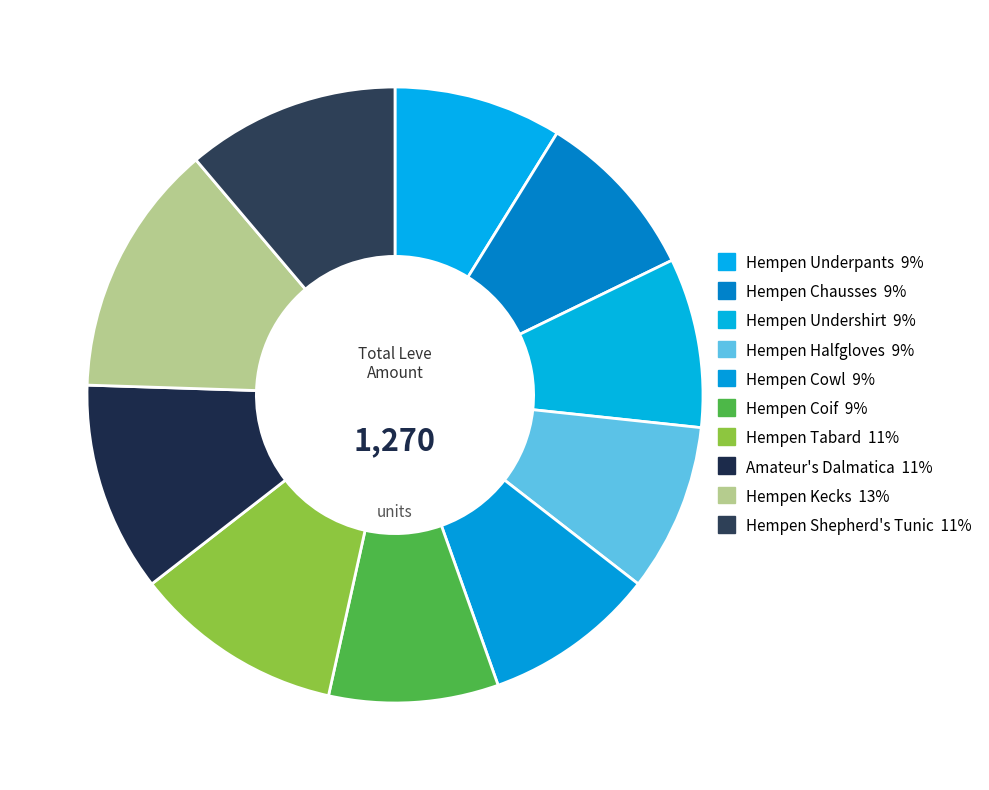

To the nearest percent, what percentage of the pie is Hempen Cowl?

9%